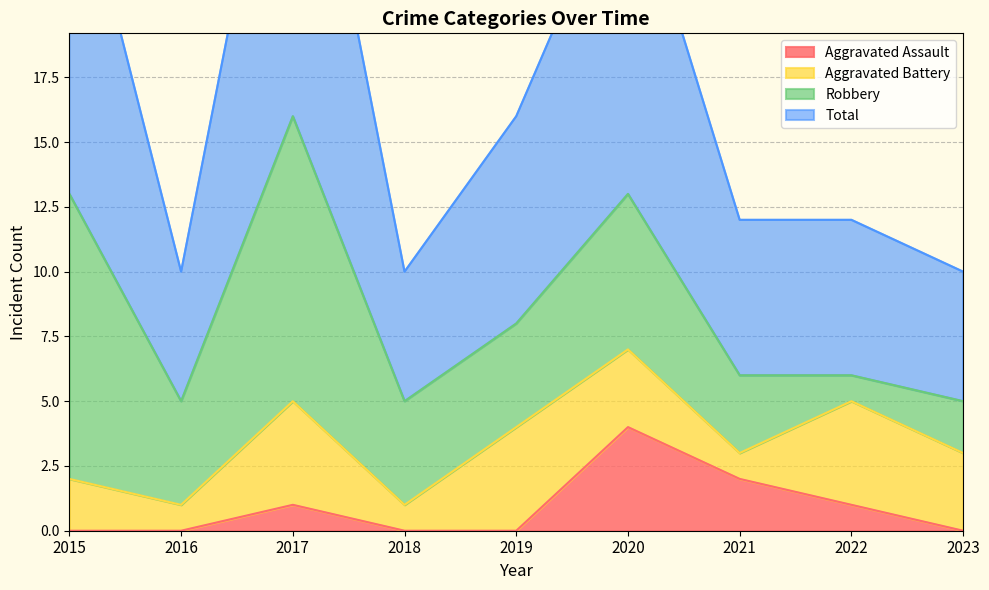

Reading left to right, extract all data points from this chart.

Aggravated Assault: 0	0	1	0	0	4	2	1	0
Total: 27	10	32	10	16	26	12	12	10